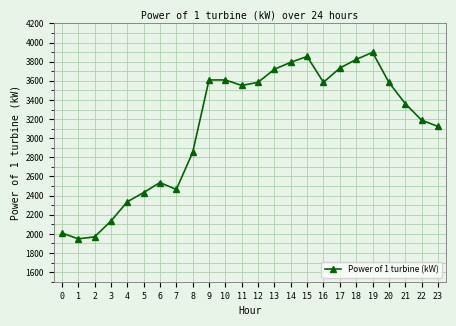

What is the ratio of the value at 6 to the value at 12?

0.7